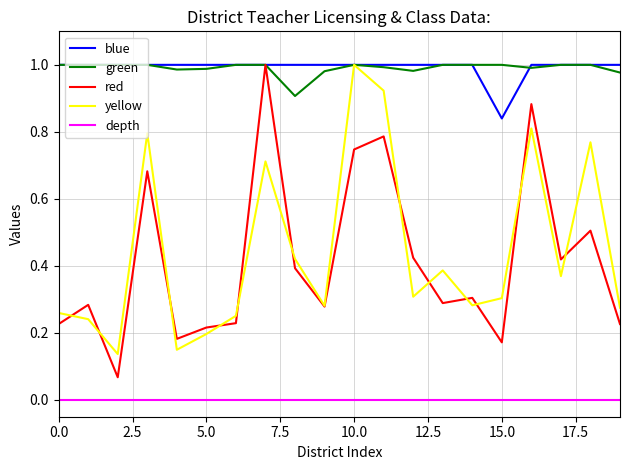

True or false: yellow and depth cross at least once.

False